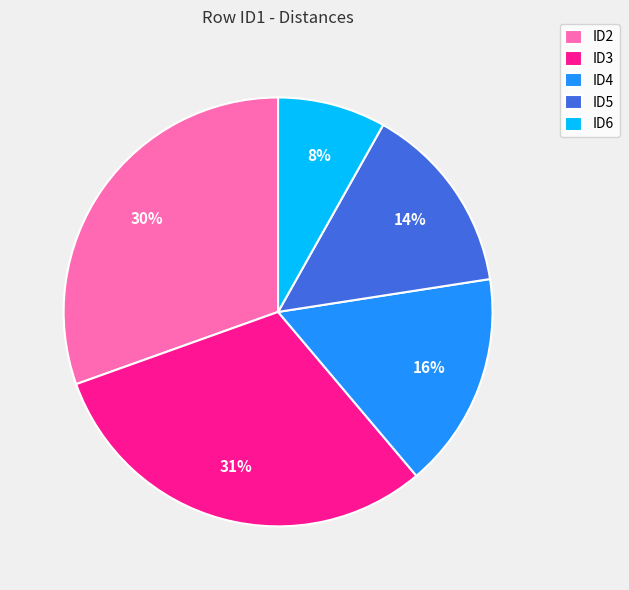

Which category has the smallest portion of the pie?

ID6